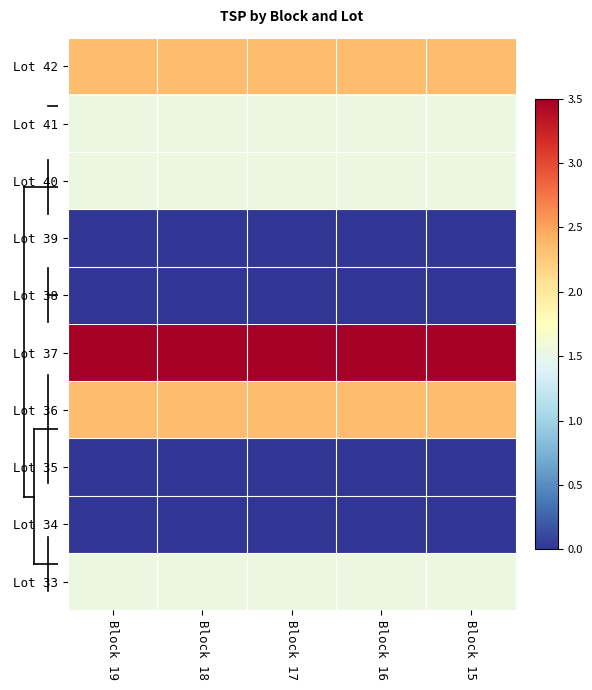

Reading left to right, transcribe all the data shown in this chart.

Lot 42: Block 19=817000	Block 18=817000	Block 17=817000	Block 16=817000	Block 15=817000
Lot 41: Block 19=794000	Block 18=794000	Block 17=794000	Block 16=794000	Block 15=794000
Lot 40: Block 19=794000	Block 18=794000	Block 17=794000	Block 16=794000	Block 15=794000
Lot 39: Block 19=750000	Block 18=750000	Block 17=750000	Block 16=750000	Block 15=750000
Lot 38: Block 19=750000	Block 18=750000	Block 17=750000	Block 16=750000	Block 15=750000
Lot 37: Block 19=850000	Block 18=850000	Block 17=850000	Block 16=850000	Block 15=850000
Lot 36: Block 19=817000	Block 18=817000	Block 17=817000	Block 16=817000	Block 15=817000
Lot 35: Block 19=750000	Block 18=750000	Block 17=750000	Block 16=750000	Block 15=750000
Lot 34: Block 19=750000	Block 18=750000	Block 17=750000	Block 16=750000	Block 15=750000
Lot 33: Block 19=794000	Block 18=794000	Block 17=794000	Block 16=794000	Block 15=794000